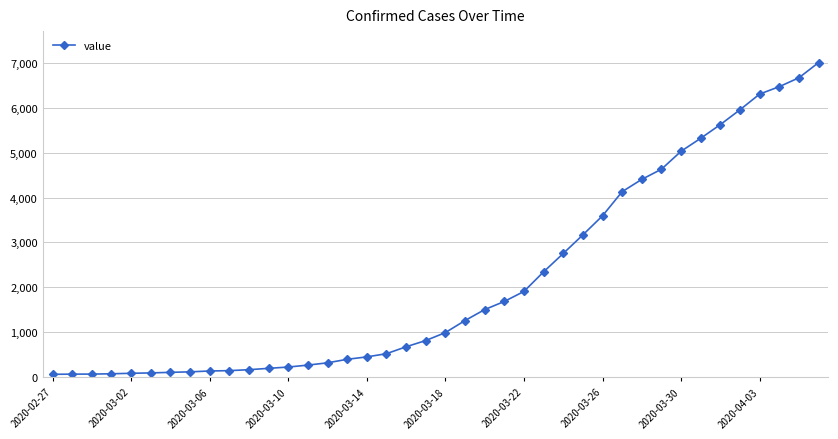

What is the minimum value shown in the chart?

64